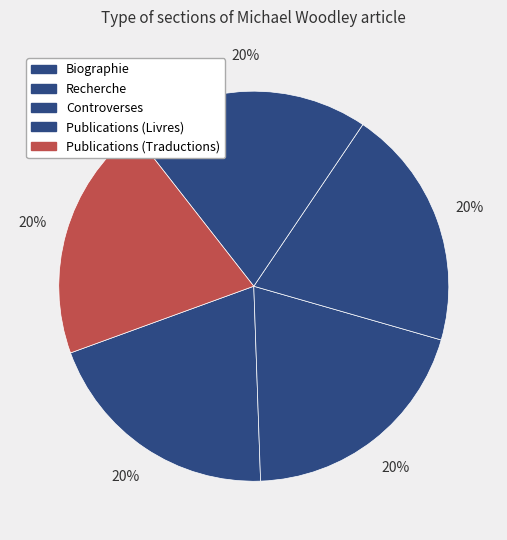

What is the largest slice in the pie chart?

Traductions en français